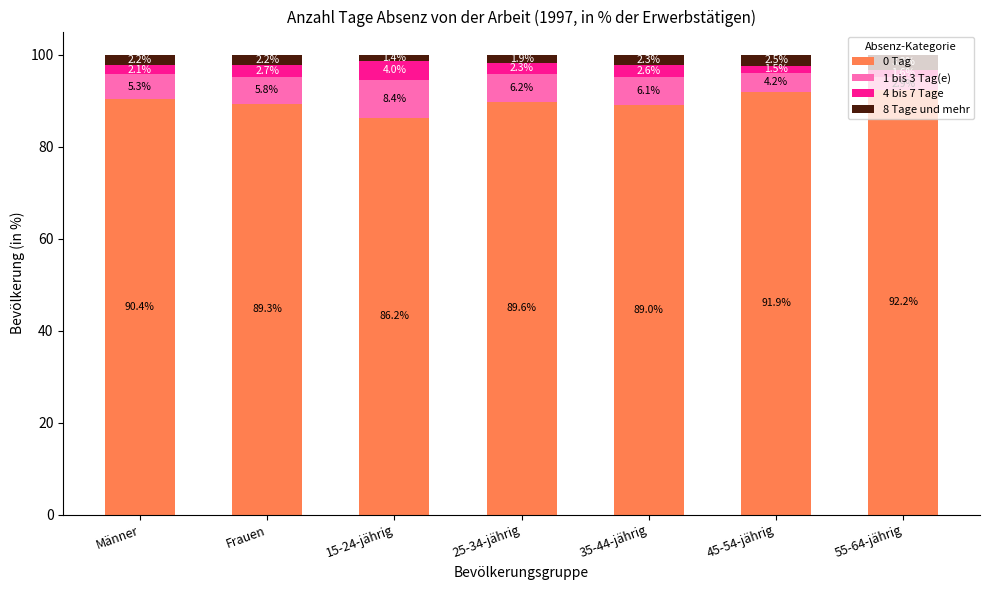

At which label is 0 Tag closest to 89?

35-44-jährig